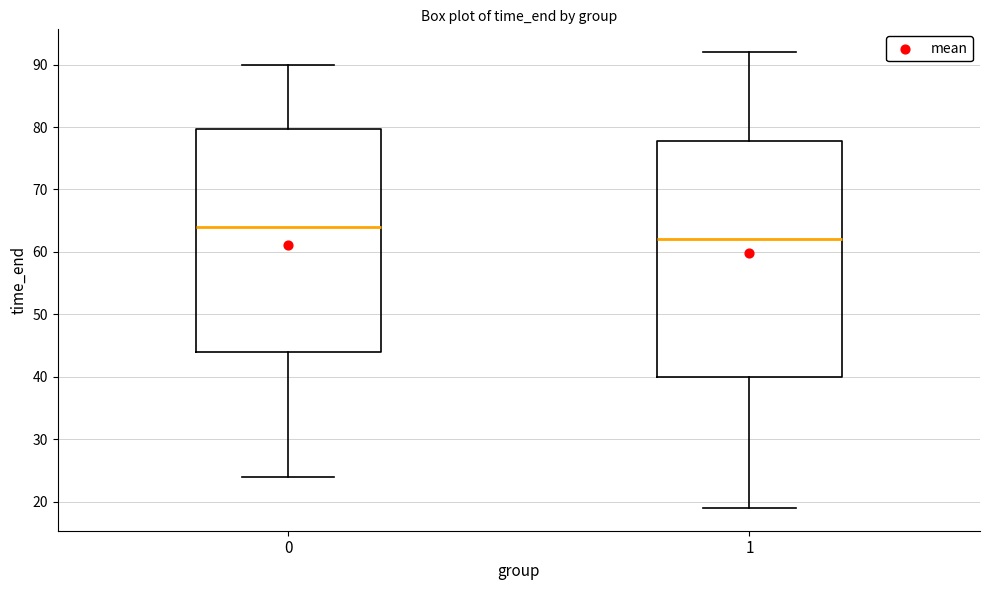

Which box's median line is the highest?

0